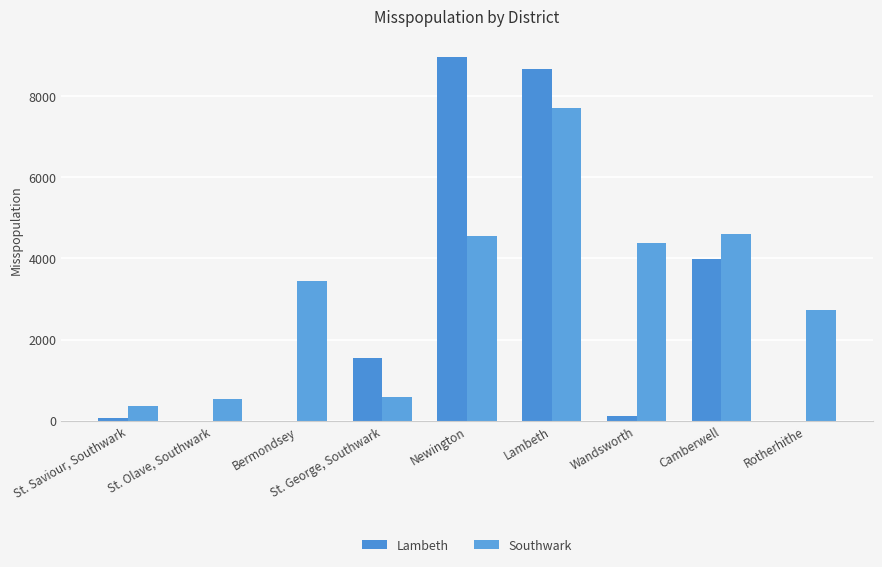

How many groups of bars are there?

9